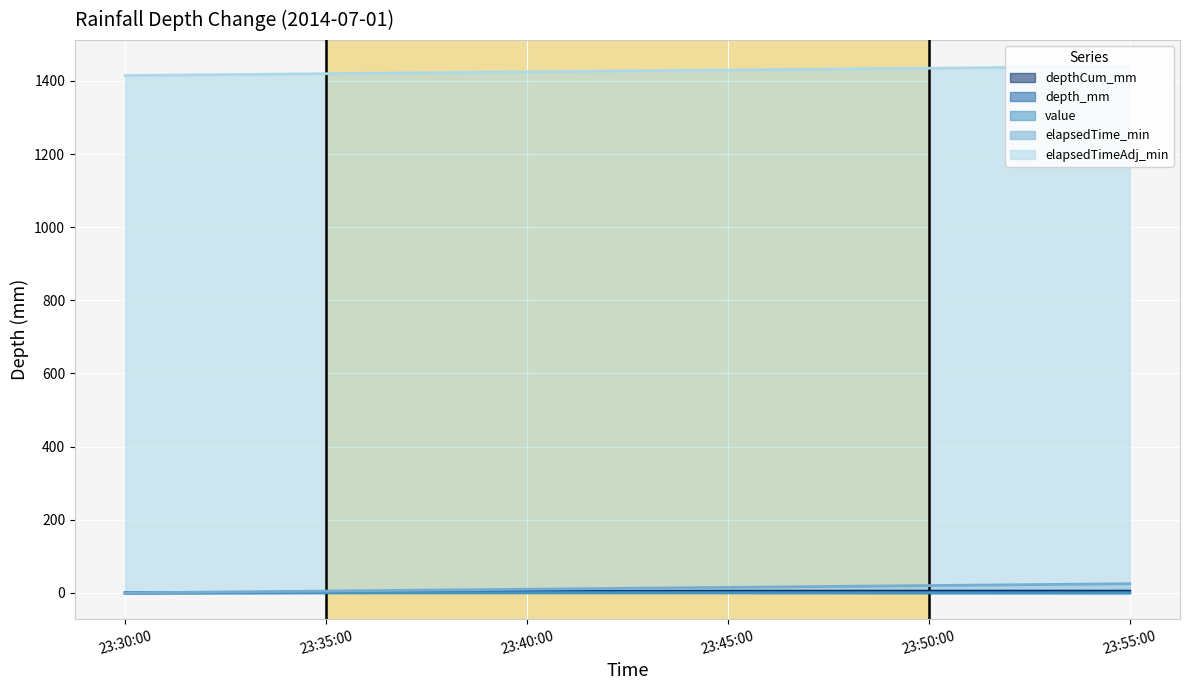

True or false: elapsedTime_min and depthCum_mm intersect in this chart.

False